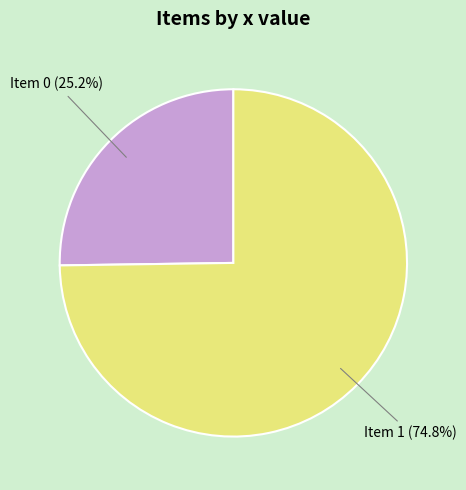

How many slices are in this pie chart?

2